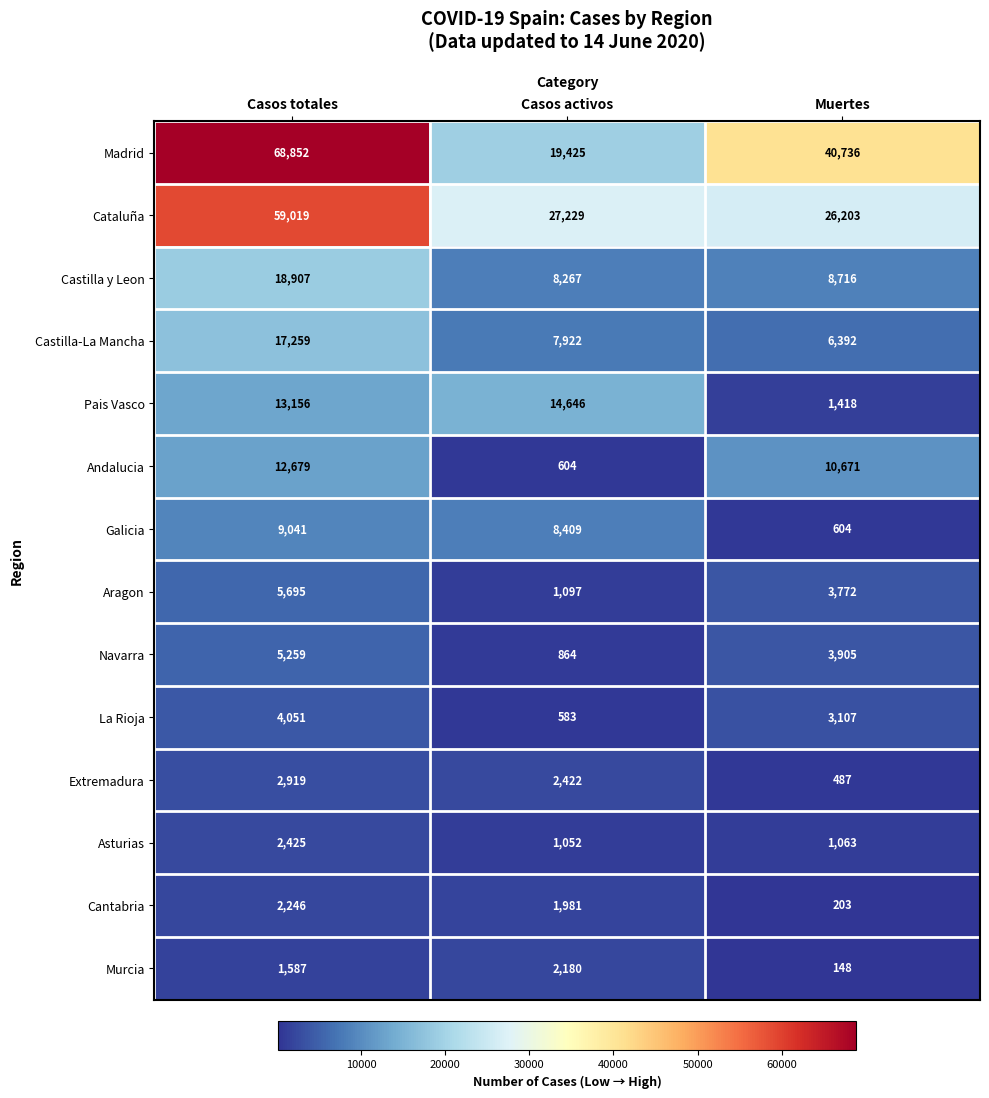

What is the maximum value shown in the chart?

68852